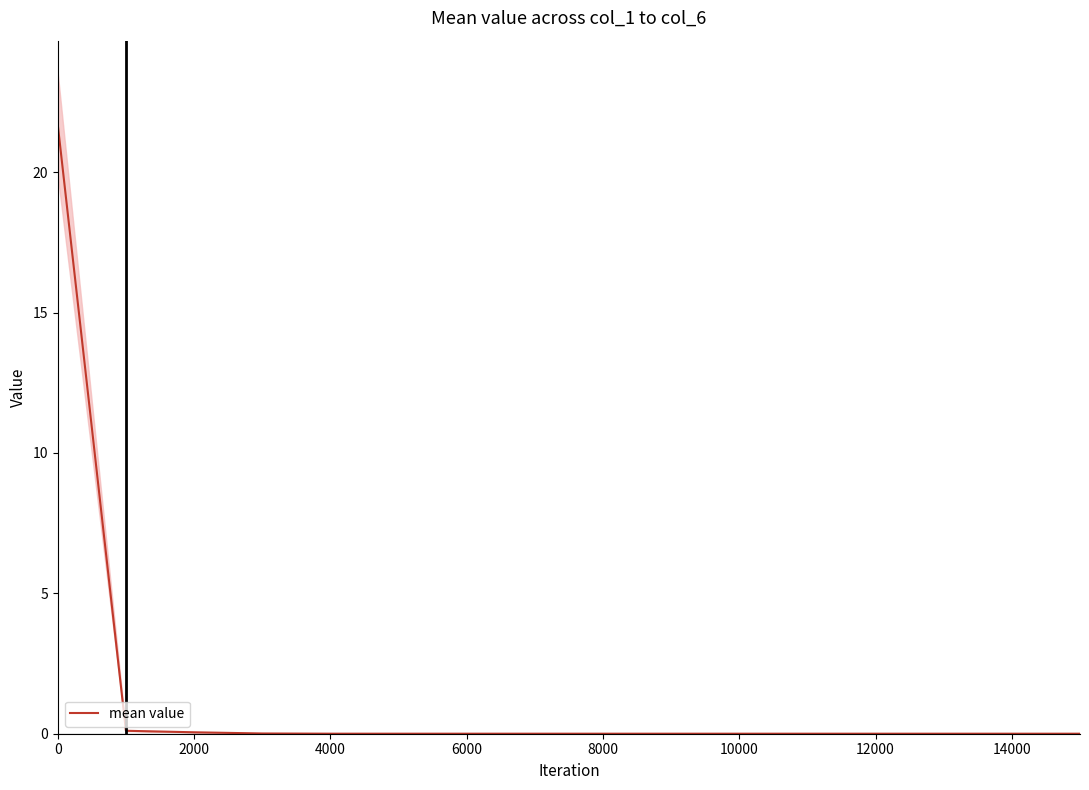

Is it true that mean value equals 0.0 at 10000?

True